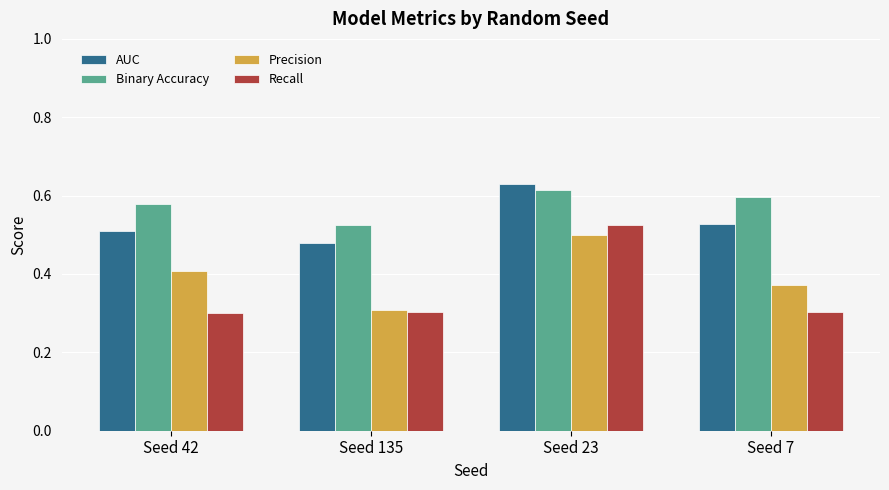

What is the sum of the Recall values at Seed 23 and Seed 135?

0.8